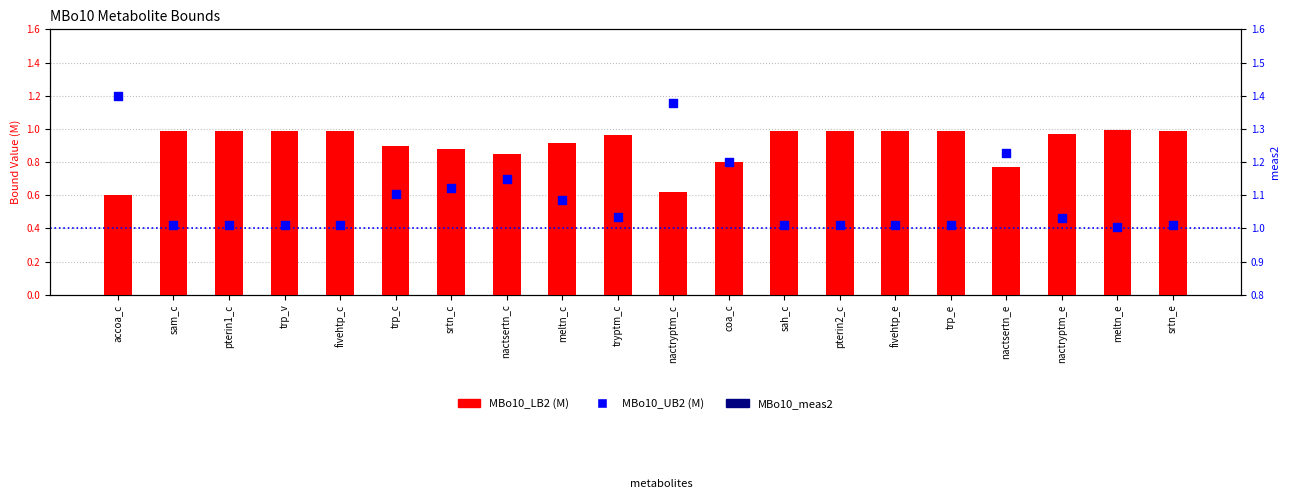

At which category is the sum across all series the highest?

meltn_c